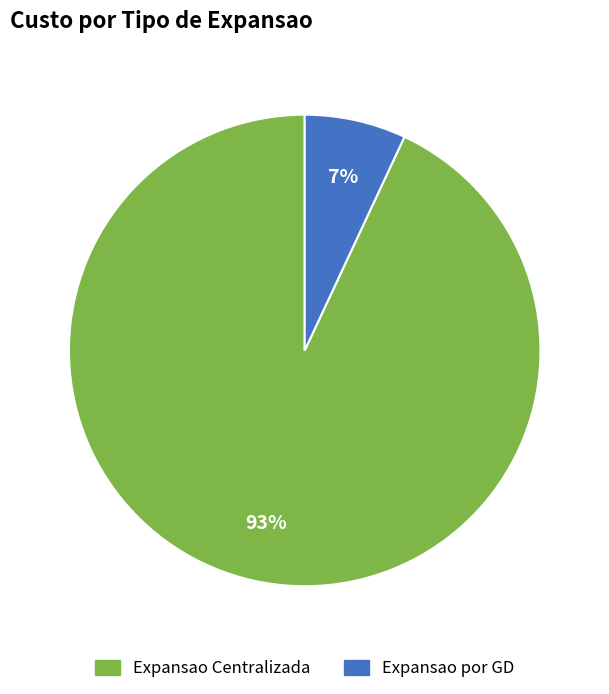

Do Expansao por GD and Expansao Centralizada together represent more than half of the pie?

Yes